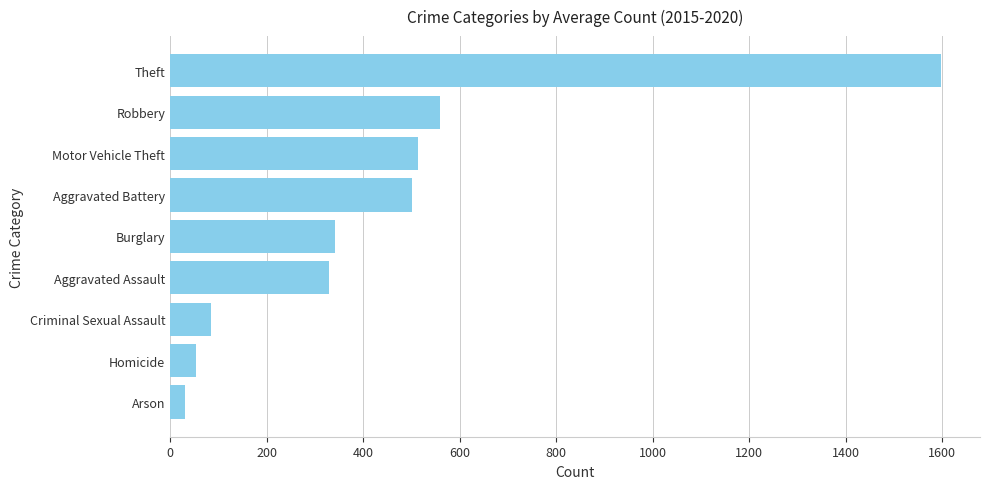

The chart shows a value of 560.0 at Robbery. True or false?

True